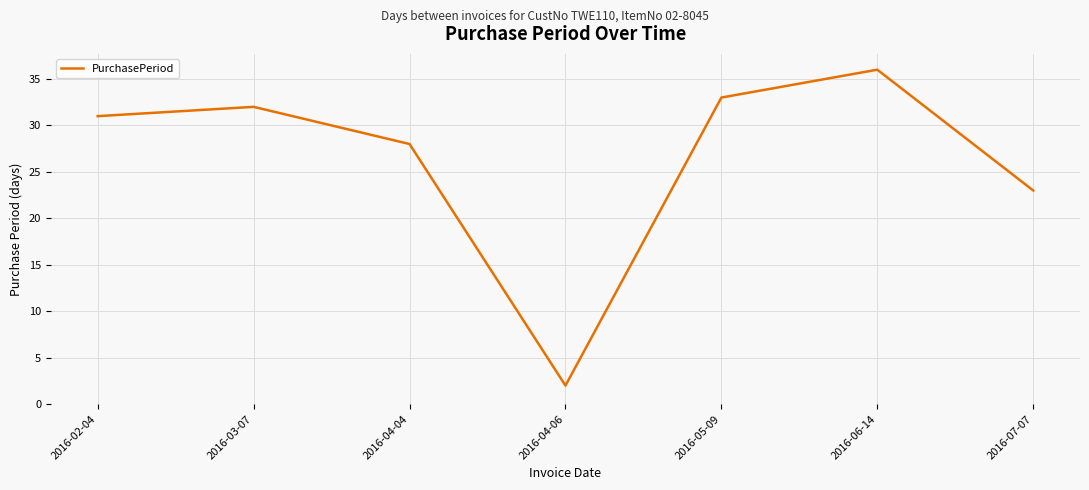

Where is the first local maximum?

2016-03-07